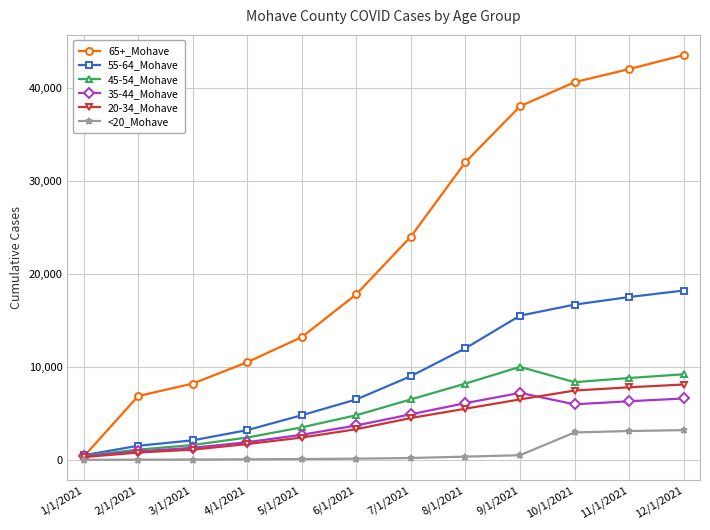

What is the maximum value shown in the chart?

43500